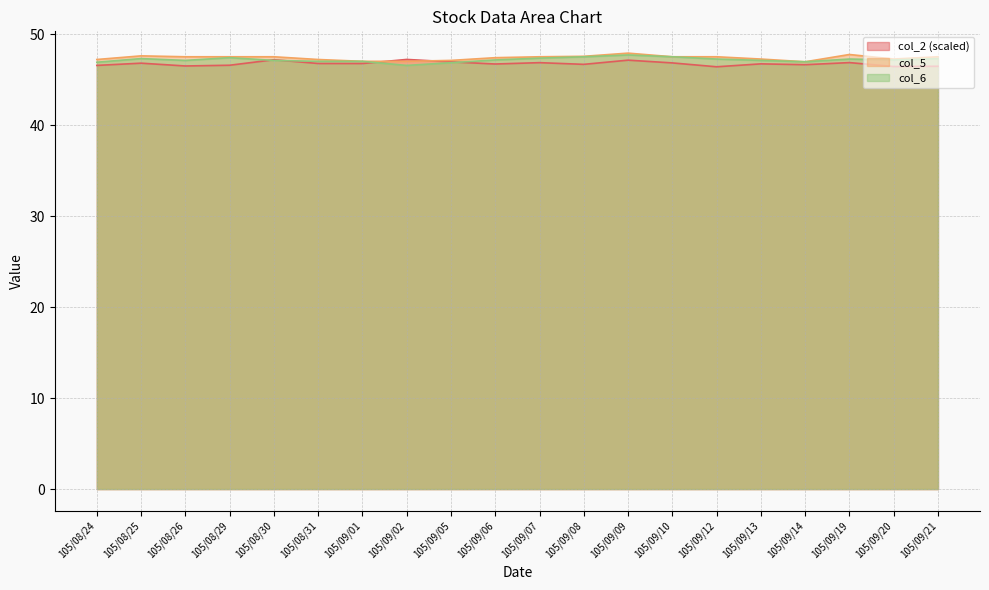

What is the value of the col_5 point at the 9th from the left?

47.1